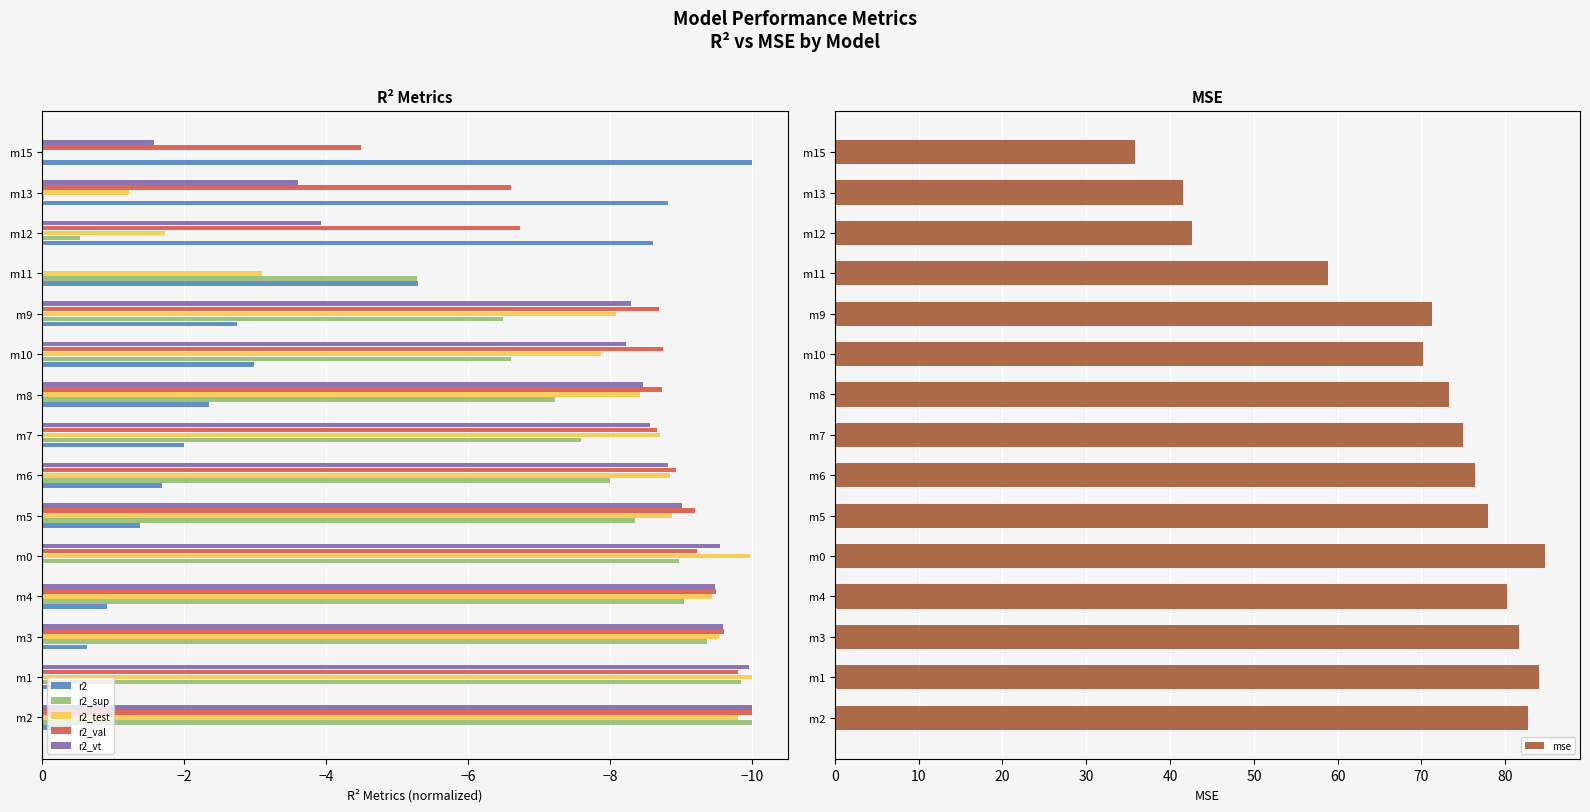

What is the sum of all r2_sup values?

-97.3